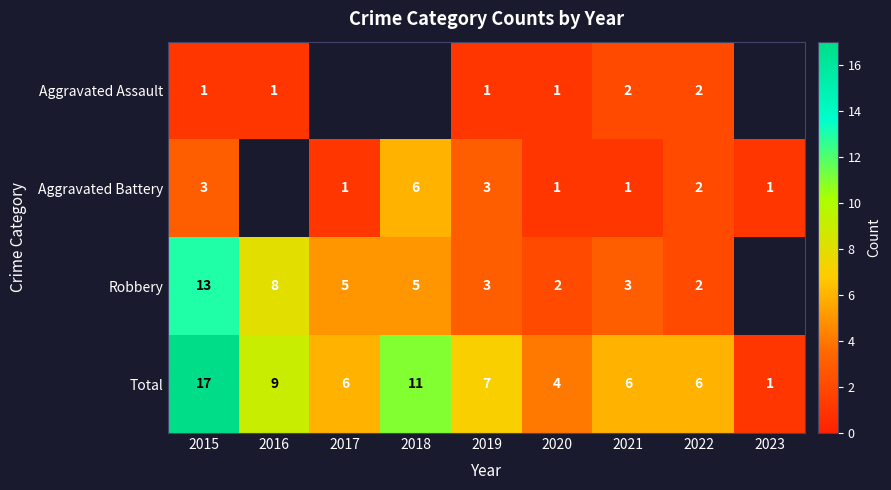

What is the minimum value shown in the chart?

1.0